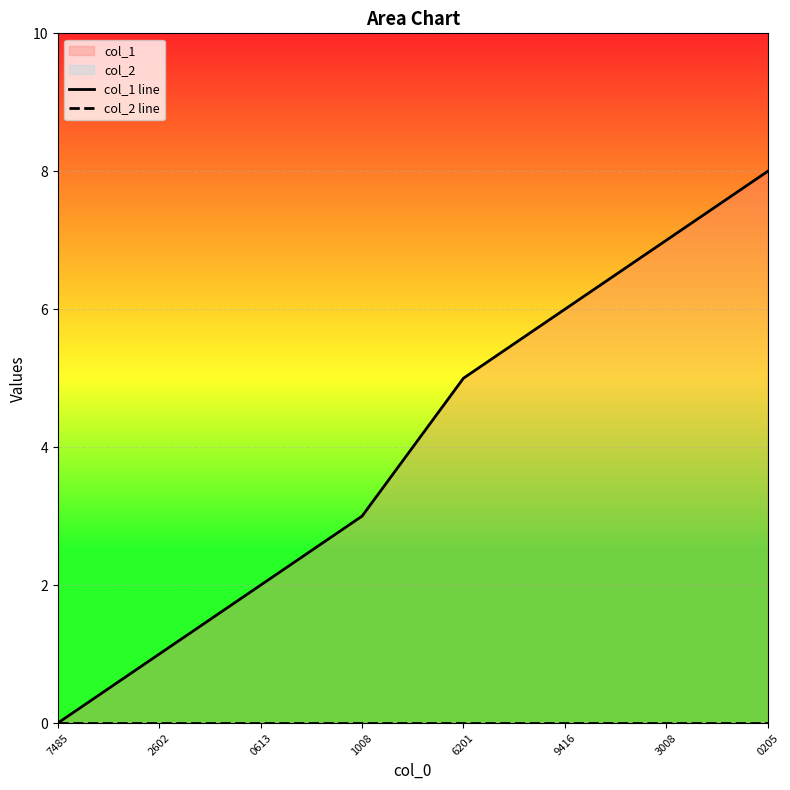

Count the number of categories in the chart.

8